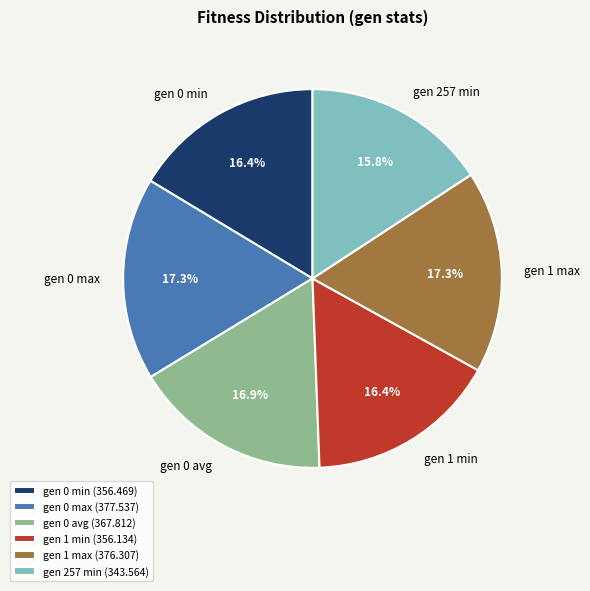

How many segments does this pie chart have?

6